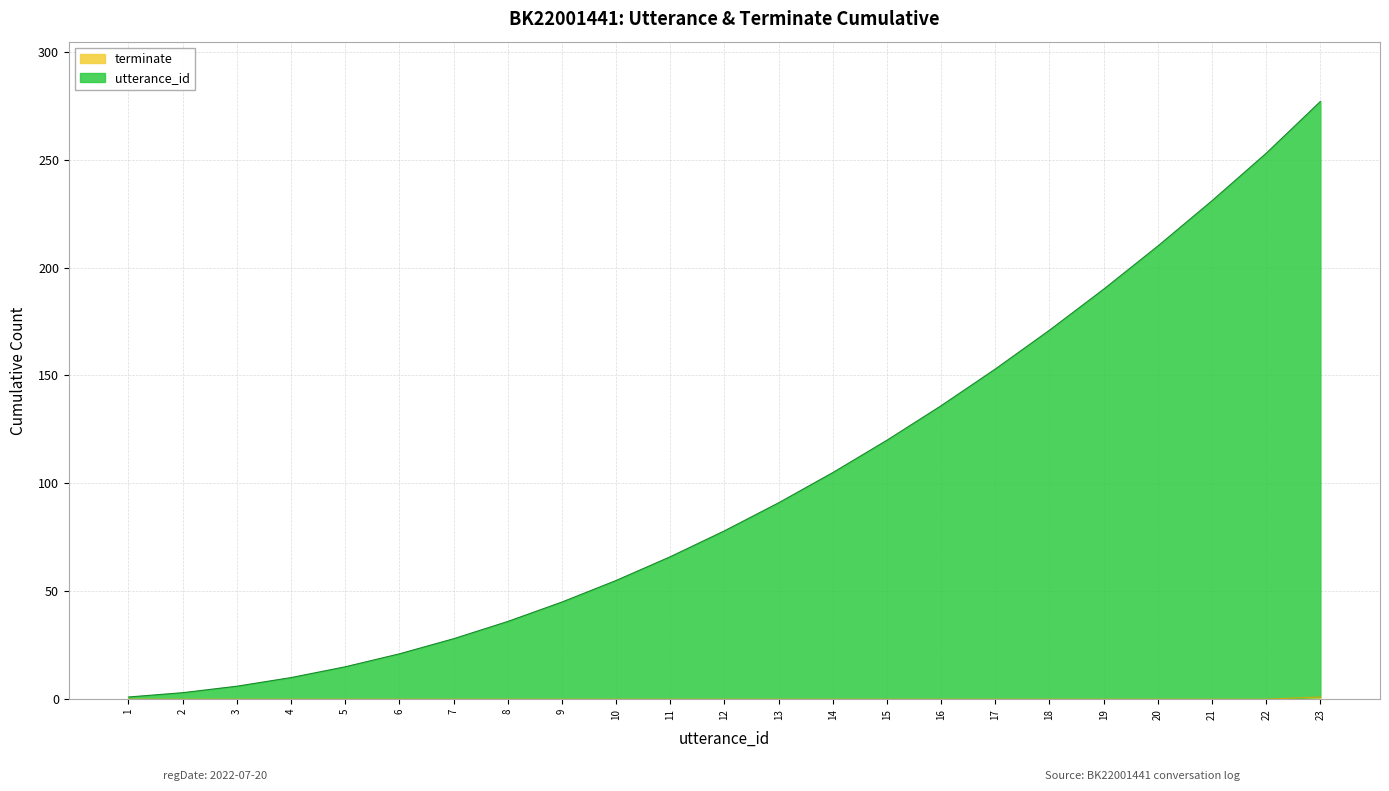

Does the chart display data point markers on the line(s)?

No